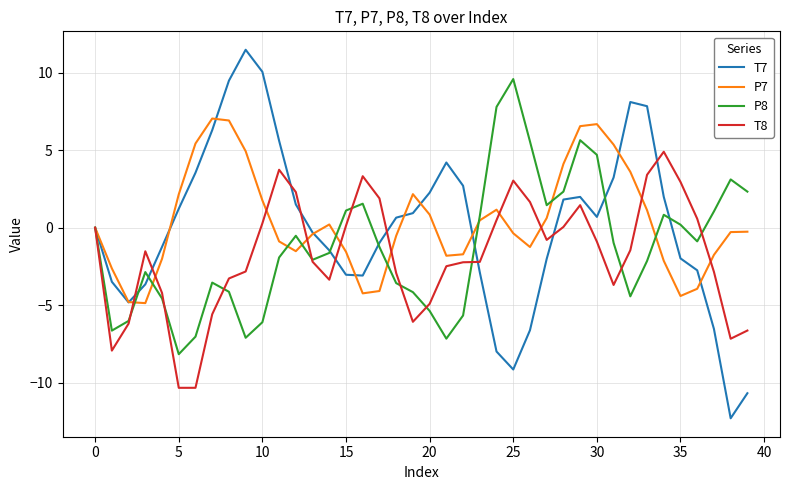

What is the minimum value shown in the chart?

-12.3